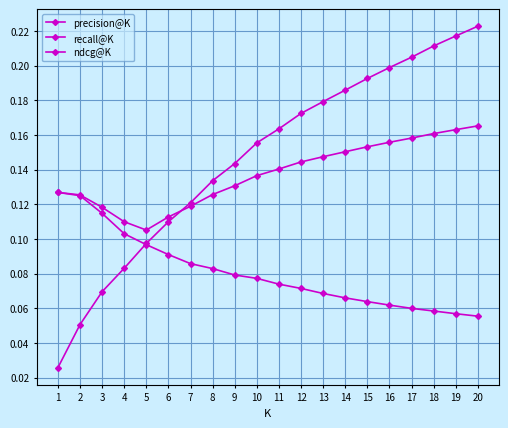

How many series are shown in this chart?

3